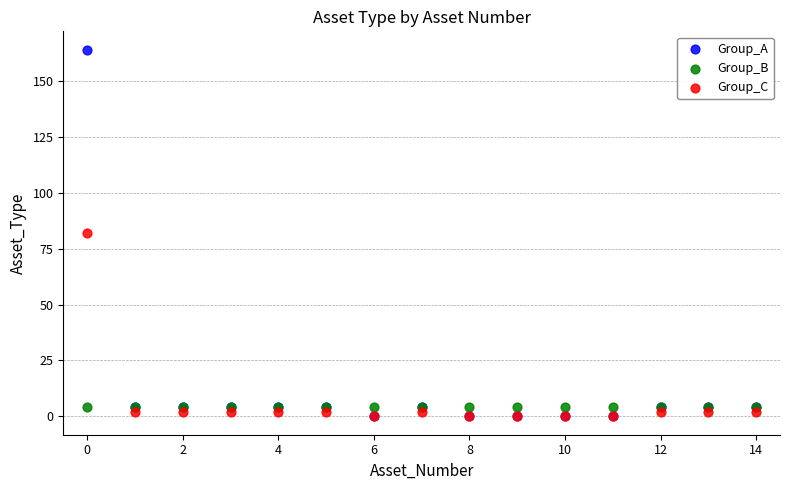

What are all the series names shown in the legend?

Group_A, Group_B, Group_C